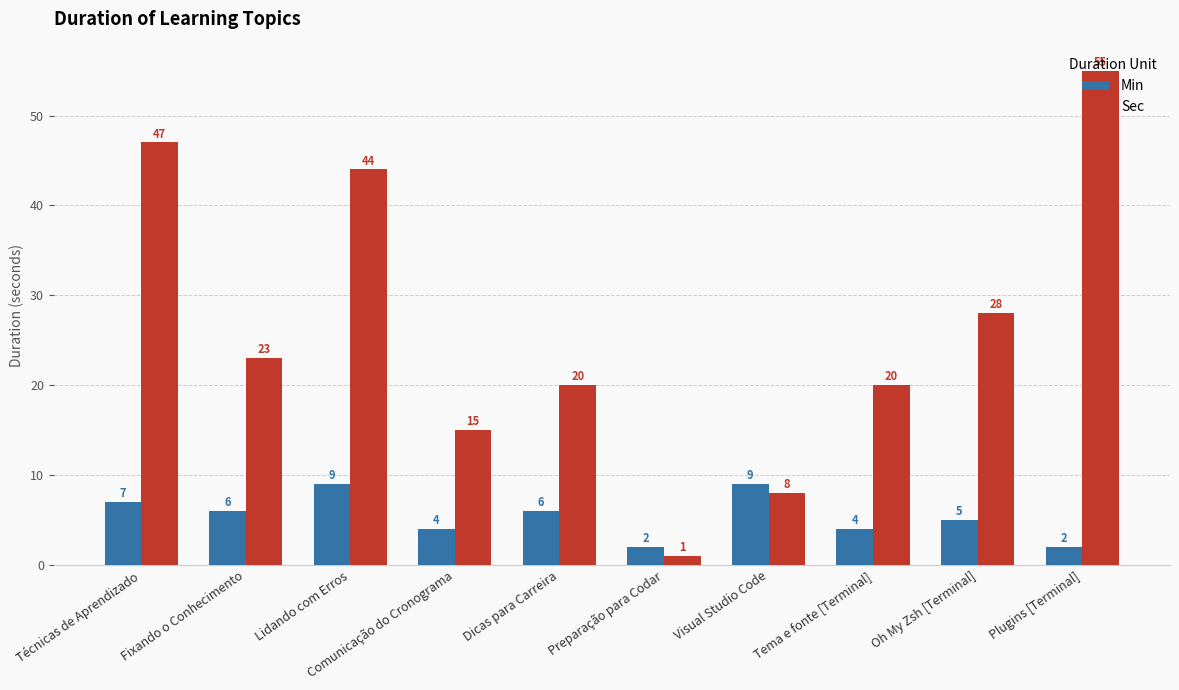

What is the difference between the Min values at Visual Studio Code and Tema e fonte [Terminal]?

5